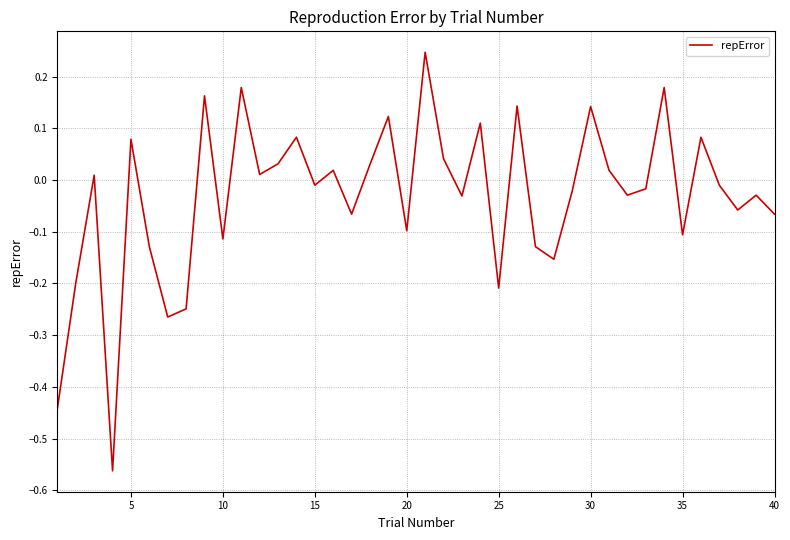

What is the difference between the maximum and minimum values?

0.8